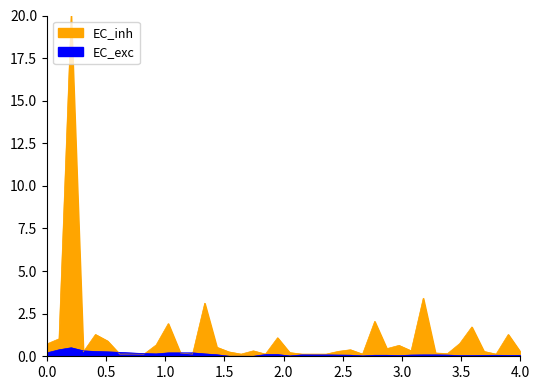

Does the chart have visible grid lines?

No